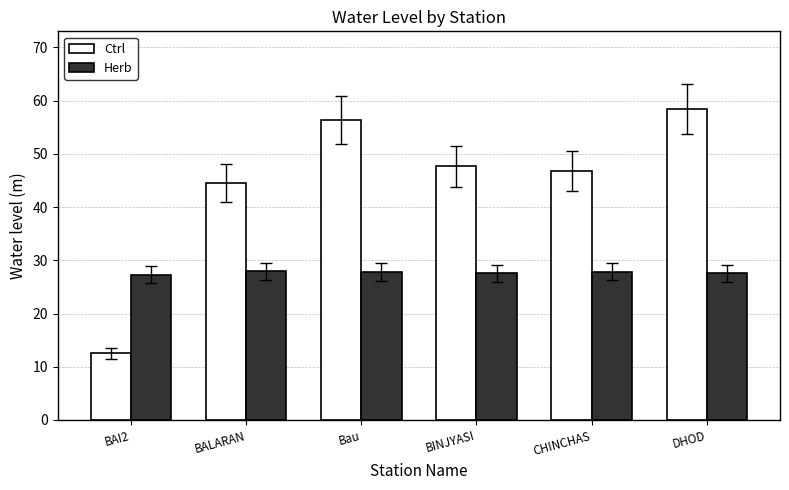

What is the average value of the Herb series?

27.7